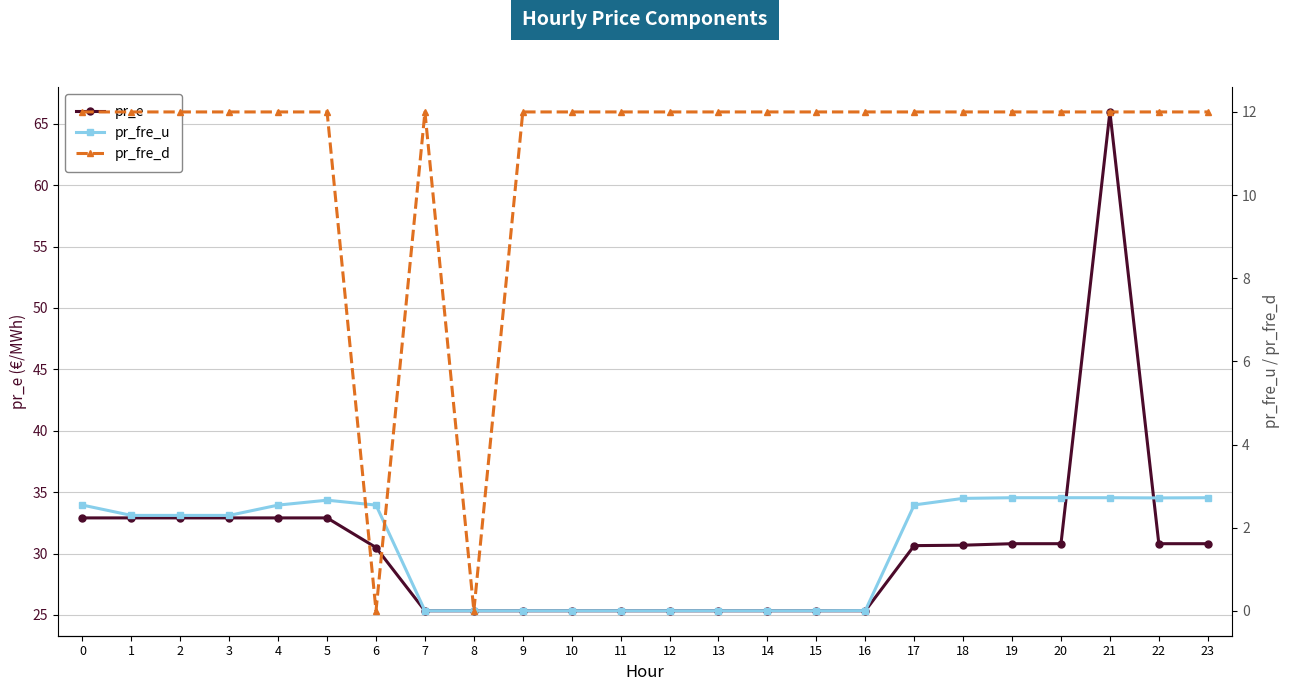

At which label does pr_fre_u reach its peak?

19